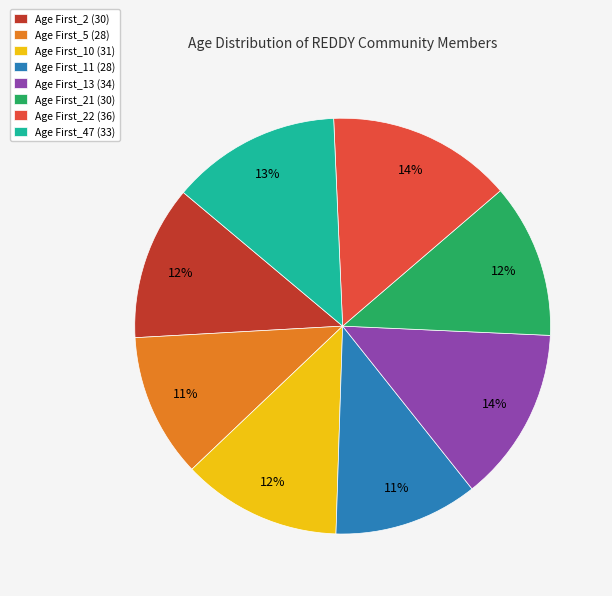

True or false: Age First_21 (30) accounts for 12% of the total.

True